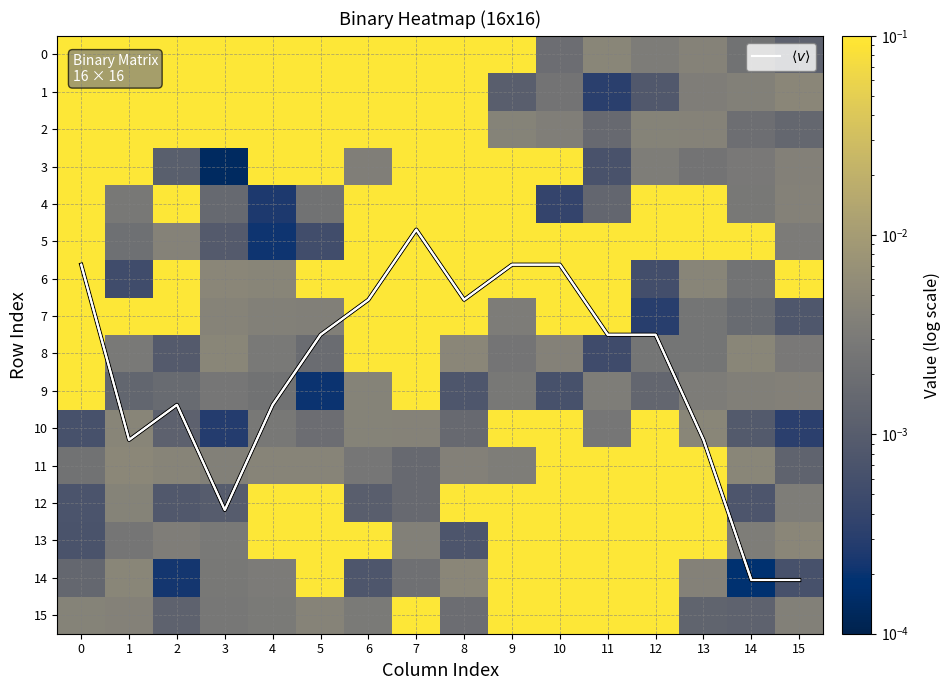

How many data points does each series have?

16